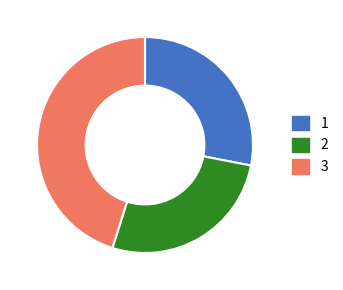

What is the ratio of the value at 3 to the value at 2?

1.7